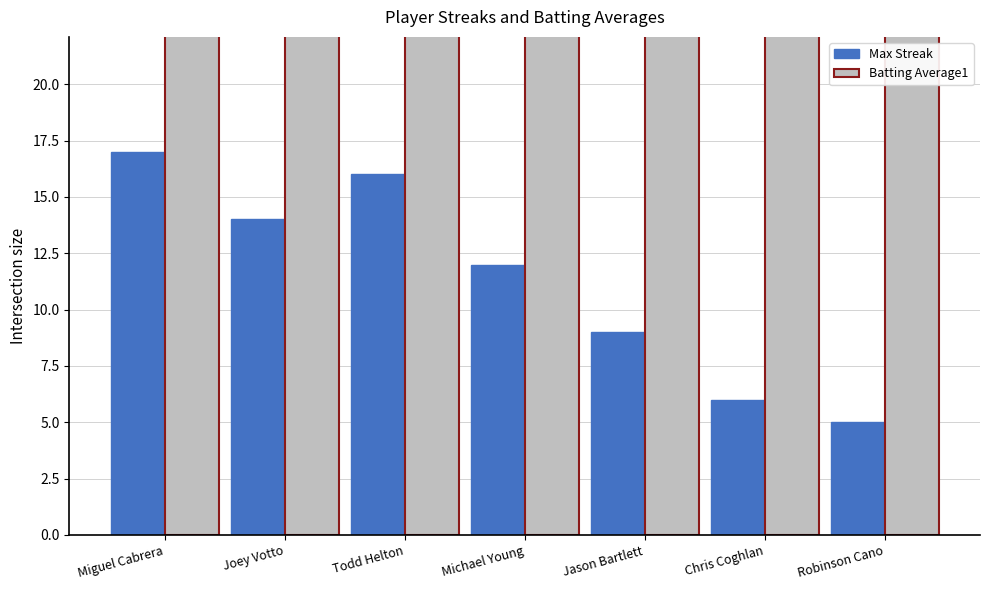

Reading left to right, list all the values displayed in this chart.

Max Streak: 17.0	14.0	16.0	12.0	9.0	6.0	5.0
Batting Average1: 32.4	32.2	32.5	32.2	32.0	32.1	32.0